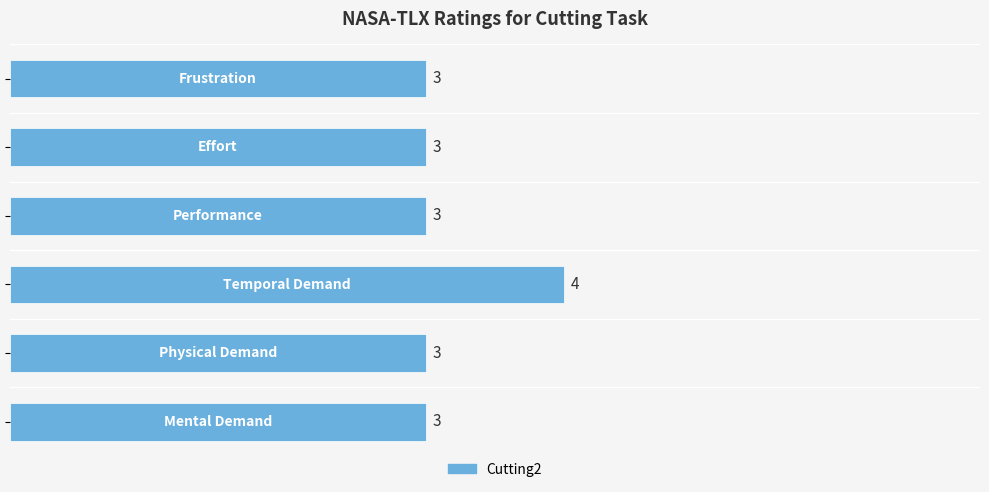

Count the values in the range 3 to 4.

6